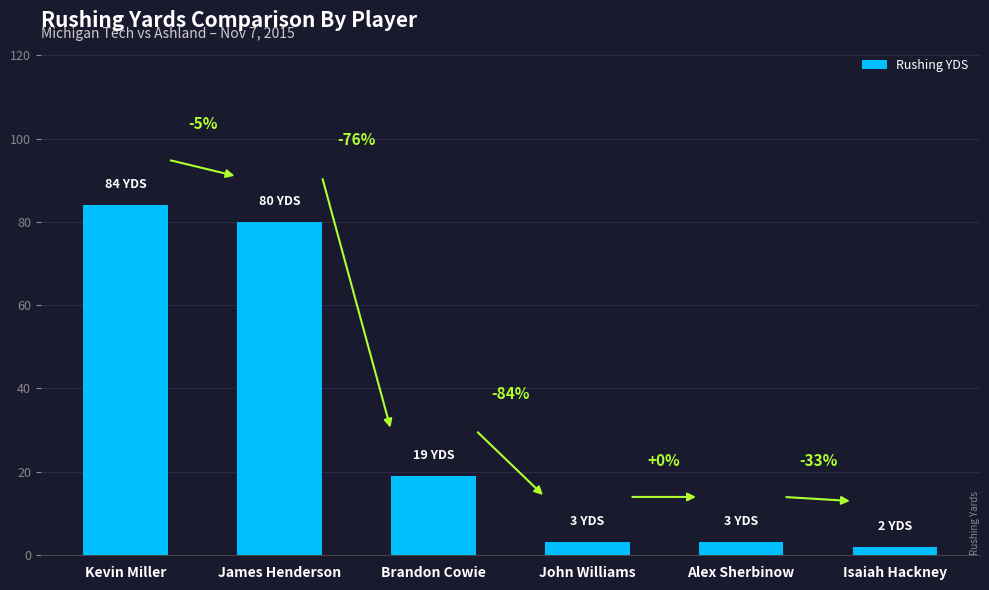

What is the smallest value displayed?

2